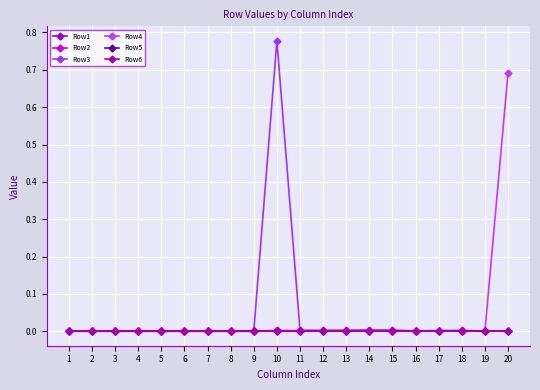

Is this an area chart (filled region under the line)?

No